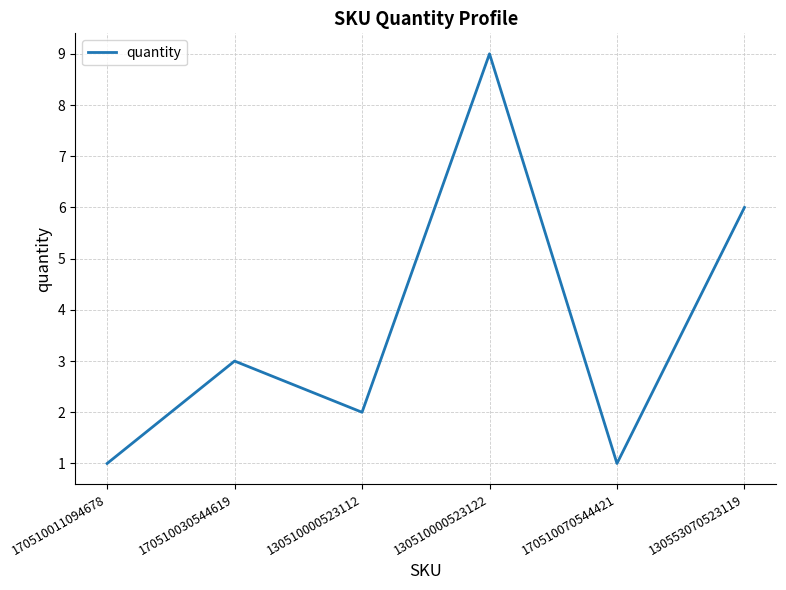

At which label is the value closest to 5?

130553070523119